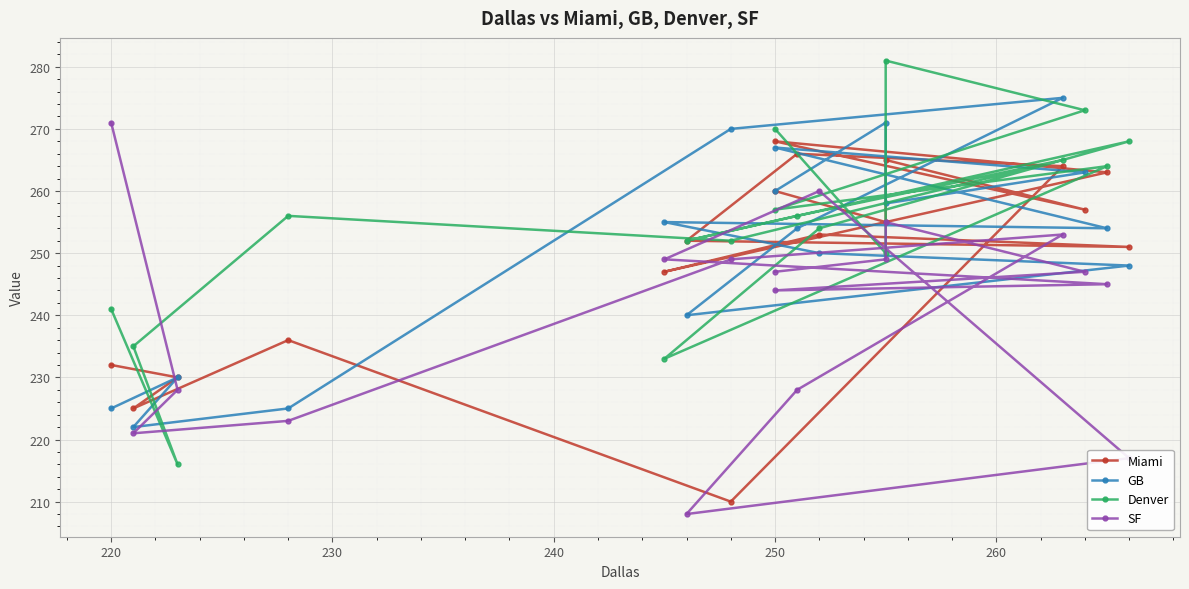

What is the smallest value displayed?

208